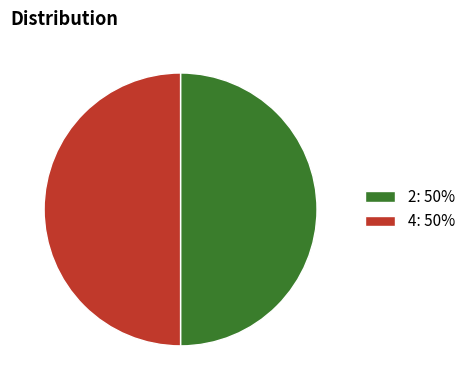

The 4: 50% slice represents 37% of the pie. True or false?

False